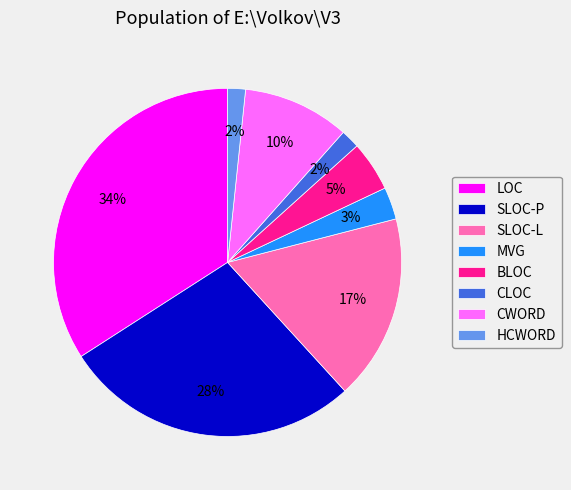

Between SLOC-L and CLOC, which is larger?

SLOC-L